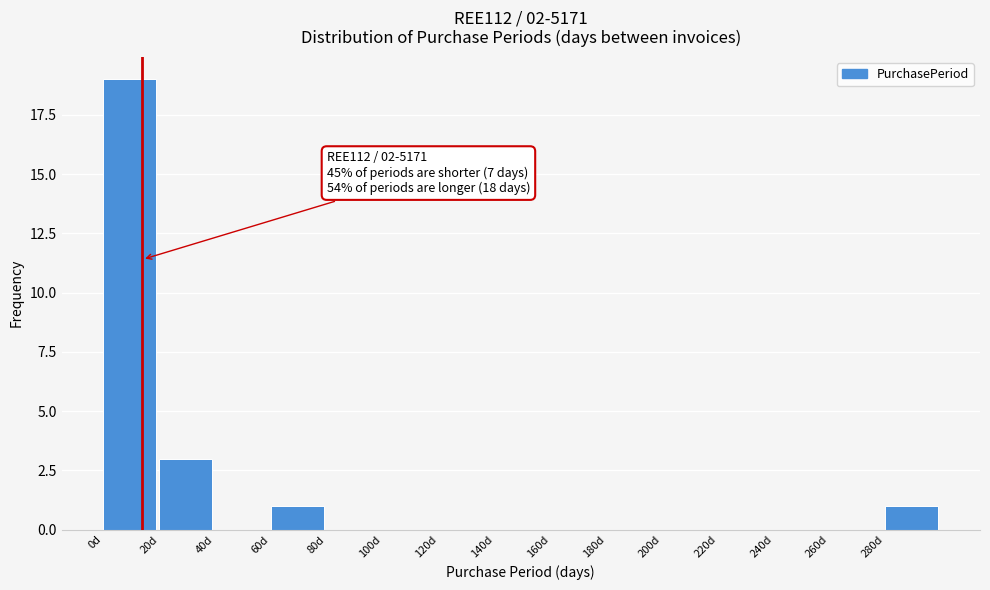

Which range on the x-axis has the tallest bar?

0 to 20